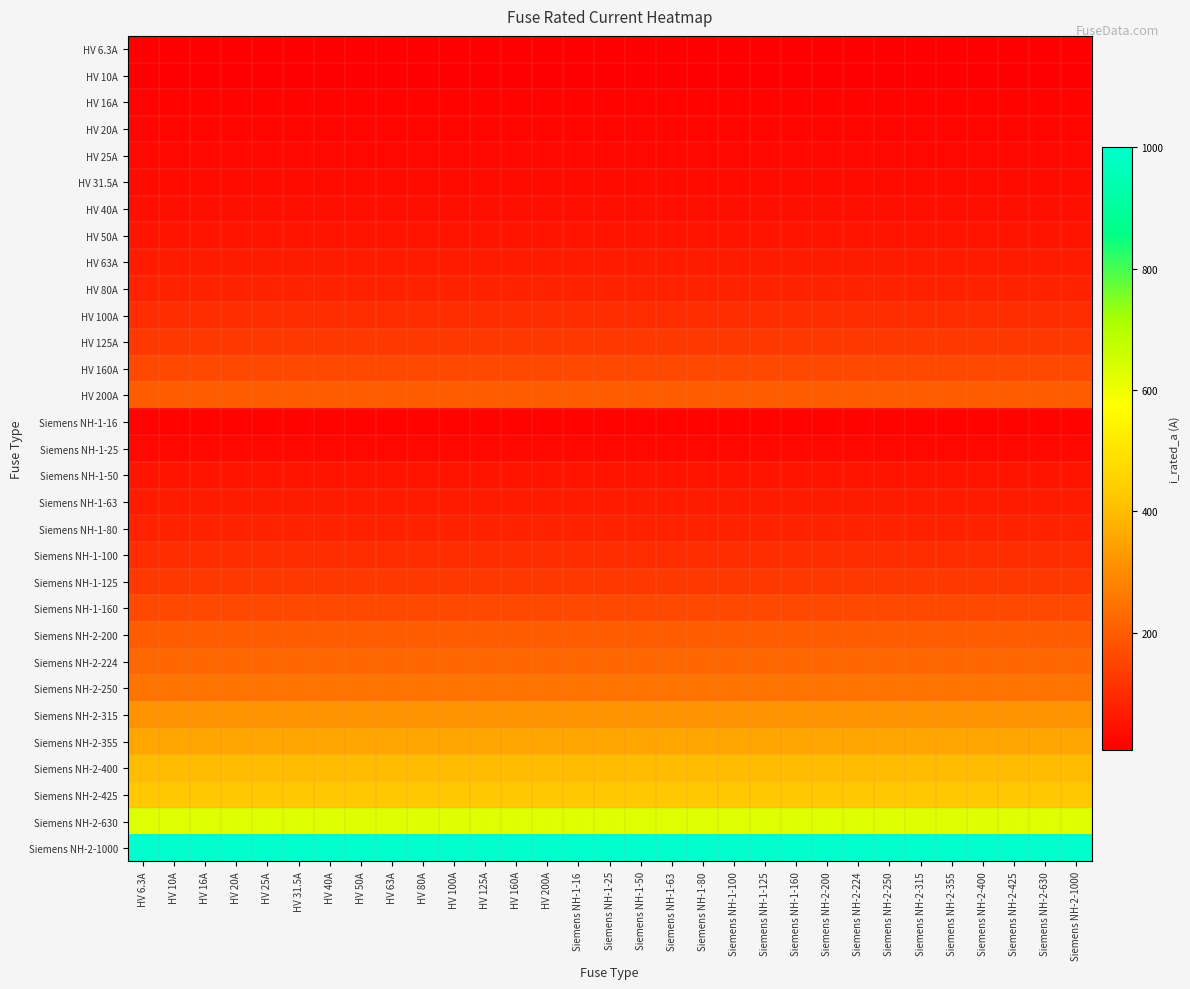

Between HV 200A and Siemens NH-2-630, which series saw the biggest shift?

HV 6.3A